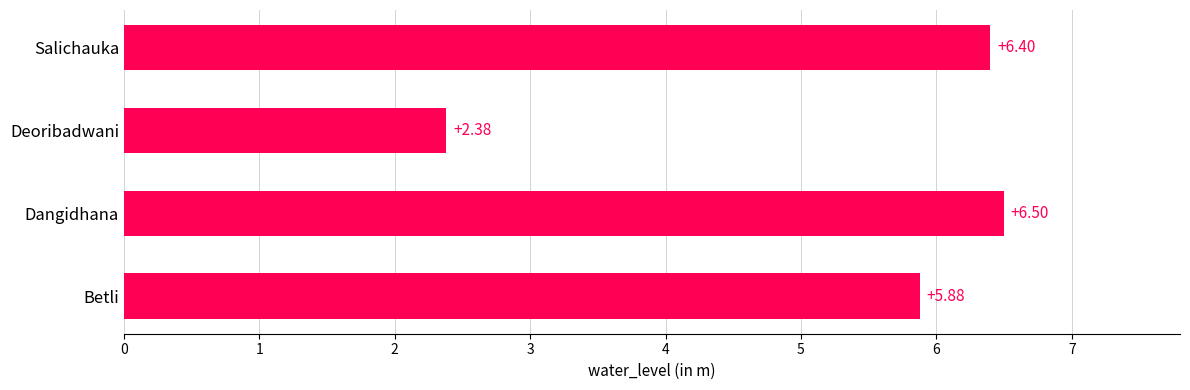

Does the chart contain any negative values?

No